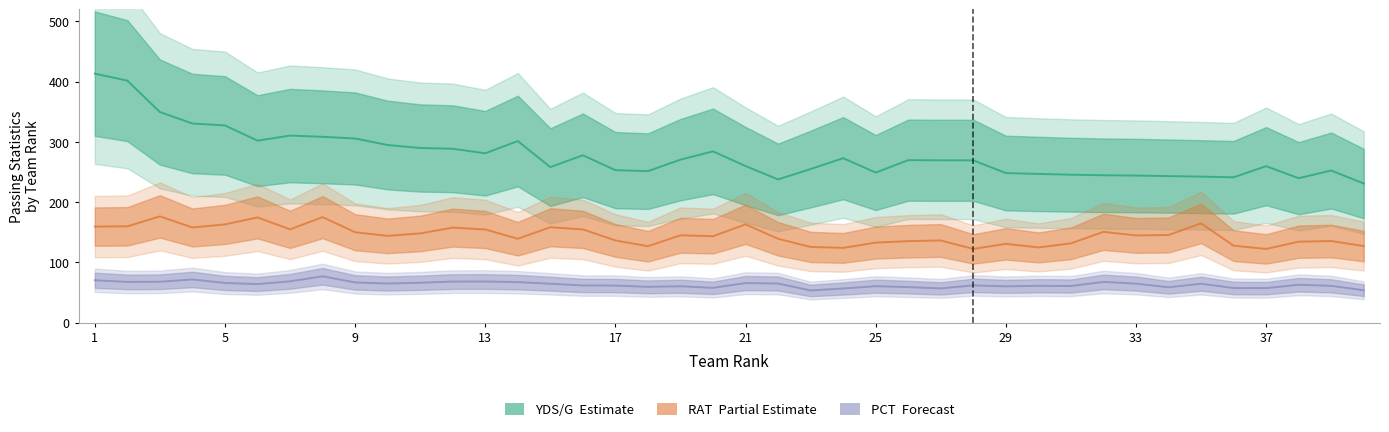

How many interior local valleys does the YDS/G (Estimate) series have?

8